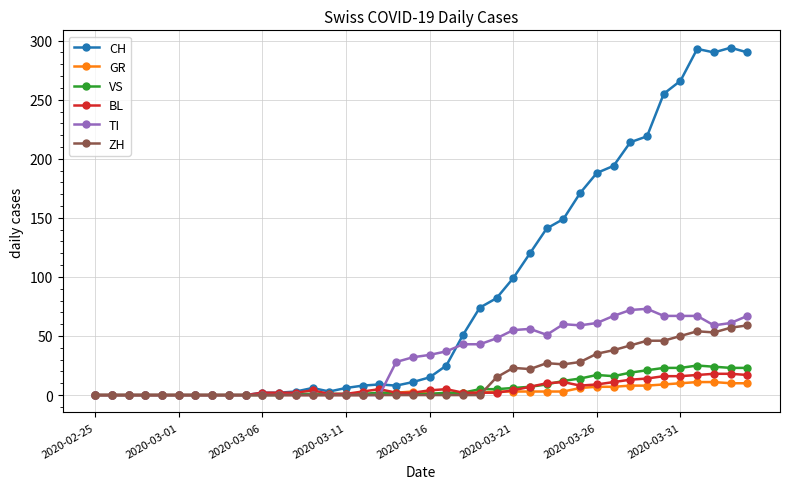

At how many categories does at least one series exceed 153?

11